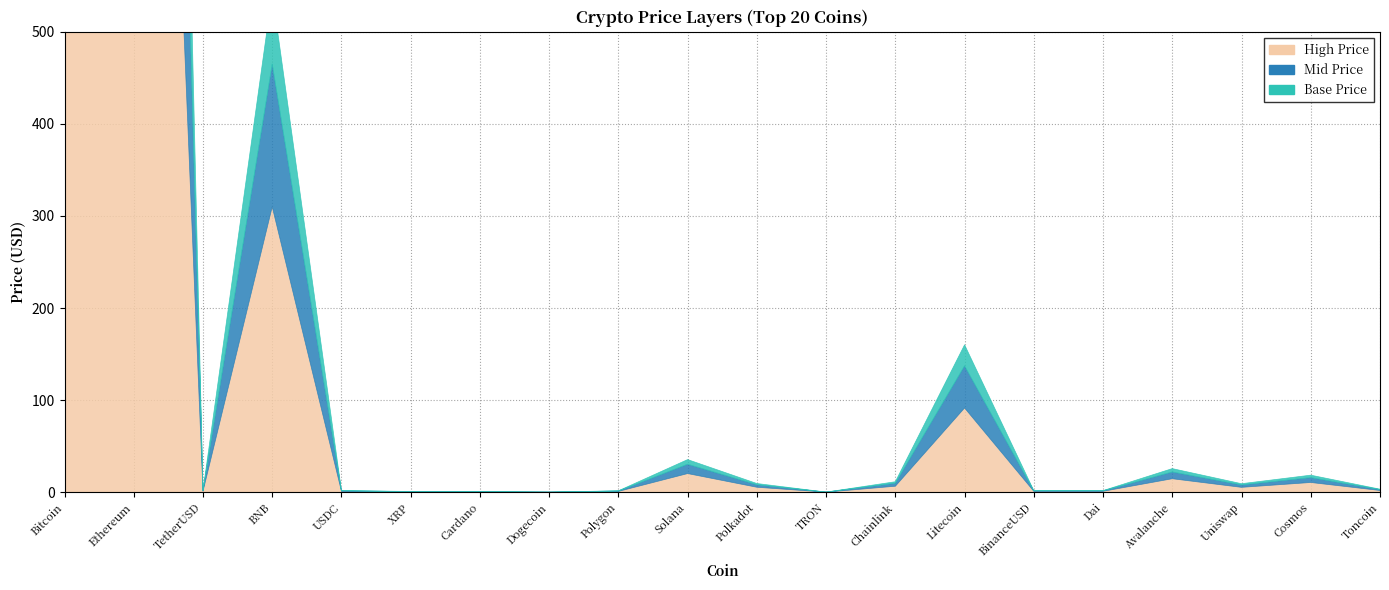

Which category has the lowest value across all series?

TRON